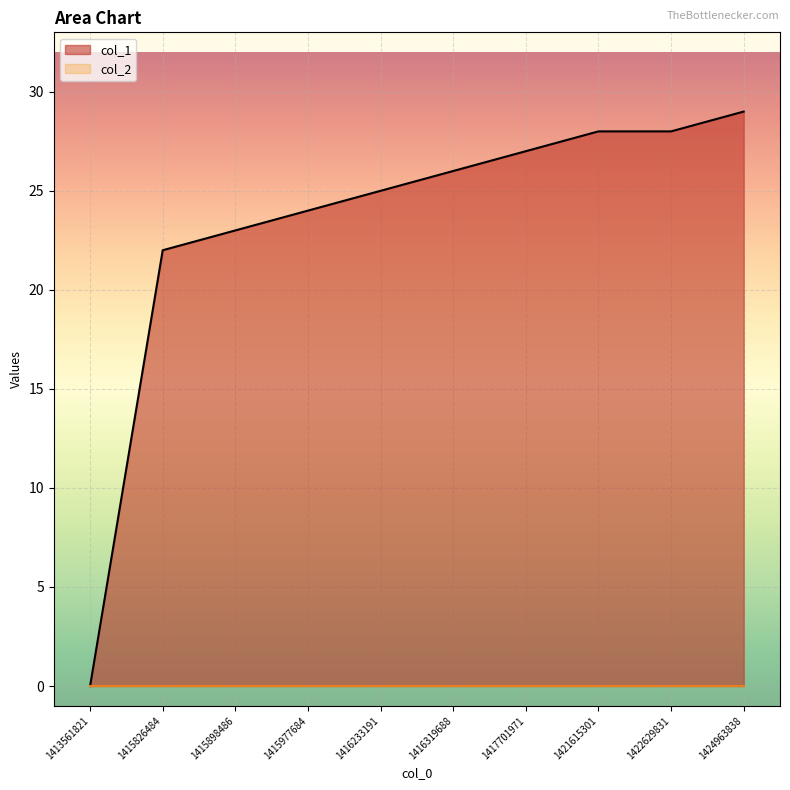

Does the chart display data point markers on the line(s)?

No